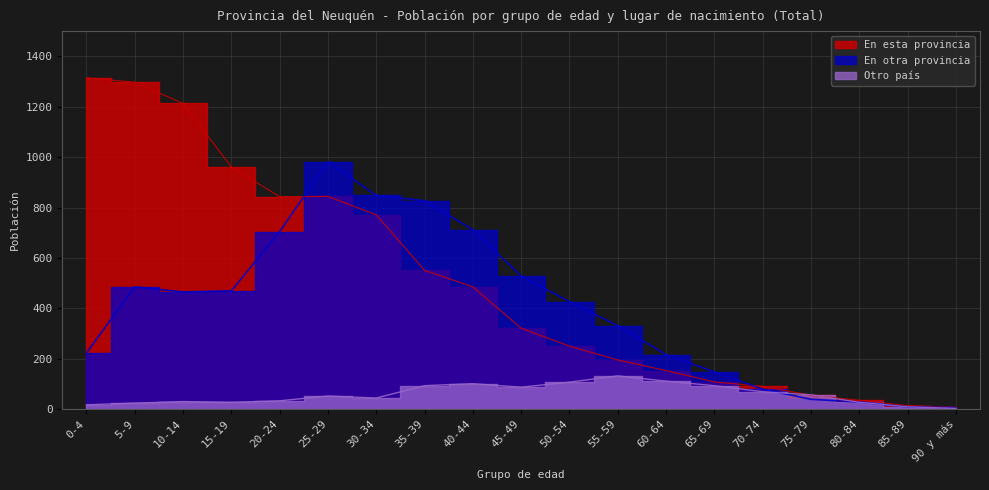

The Otro país series shows 59 at 30-34. True or false?

False